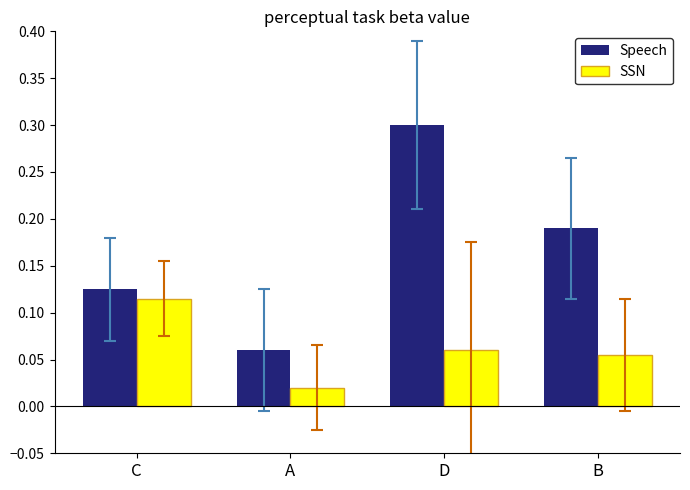

Where is SSN nearest to the value 0?

A